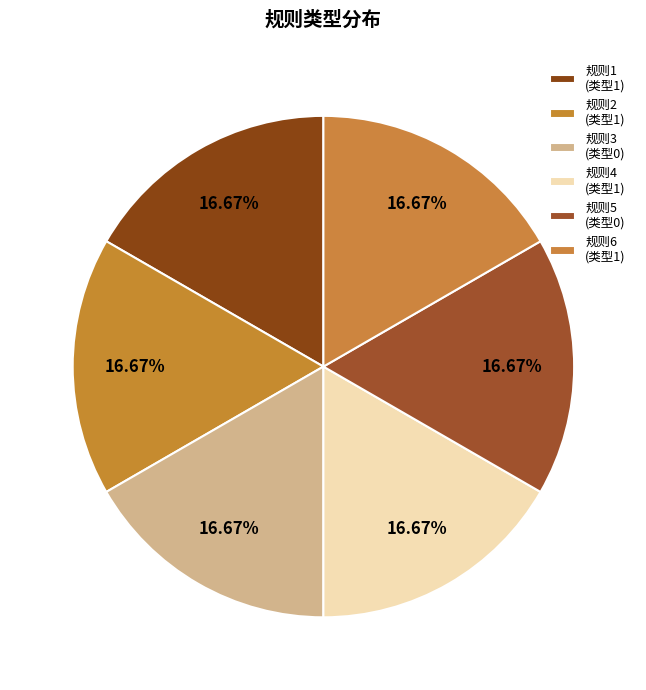

How many slices are in this pie chart?

6